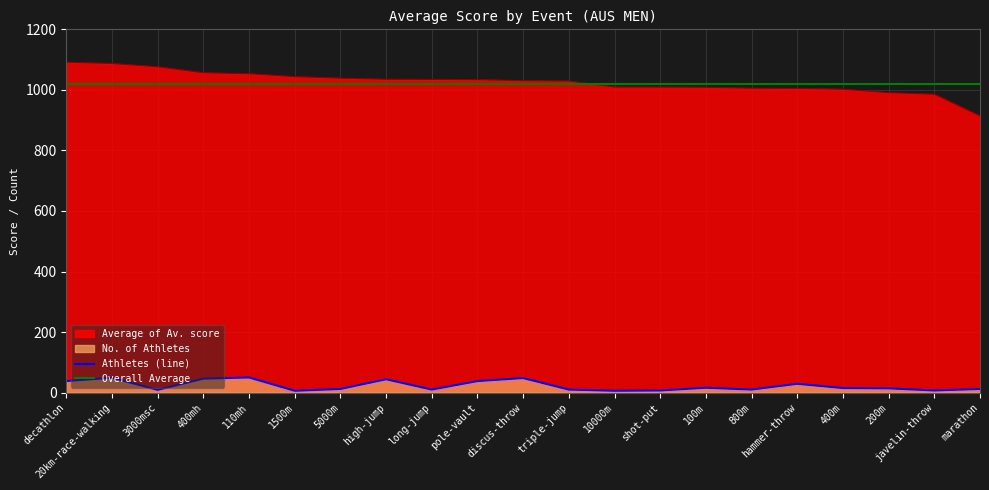

What position from the left is decathlon?

1